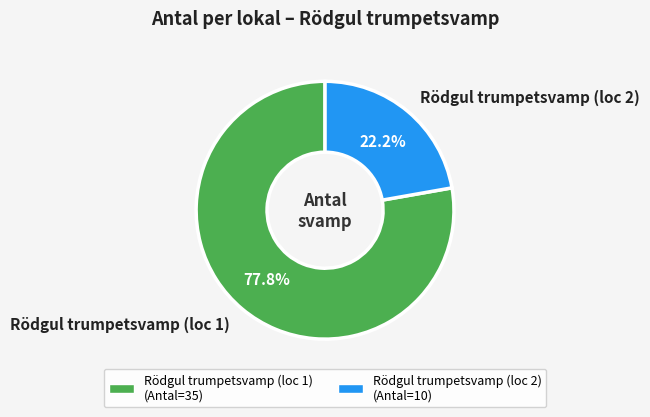

Between Rödgul trumpetsvamp (loc 2) and Rödgul trumpetsvamp (loc 1), which is larger?

Rödgul trumpetsvamp (loc 1)